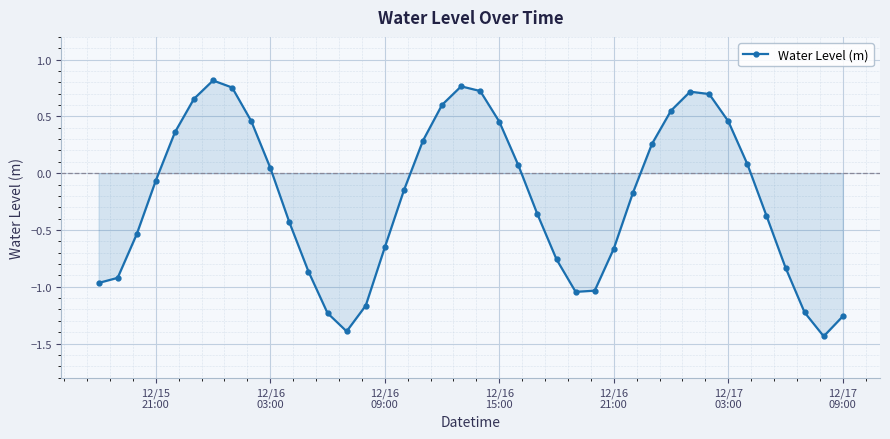

What is the difference between the second highest and minimum values?

2.2